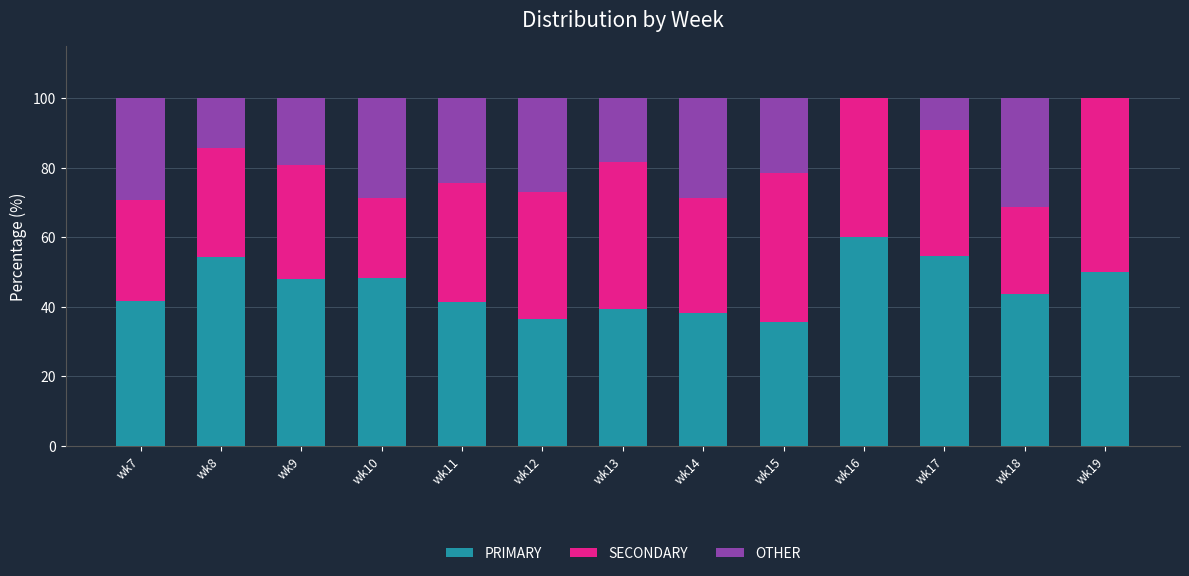

Which category has the highest value in the PRIMARY series?

wk16